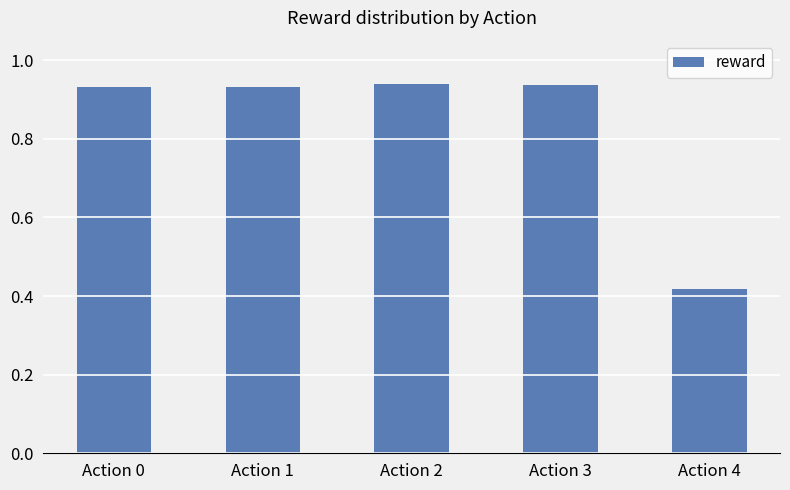

What is the sum of the values at Action 2 and Action 0?

1.9